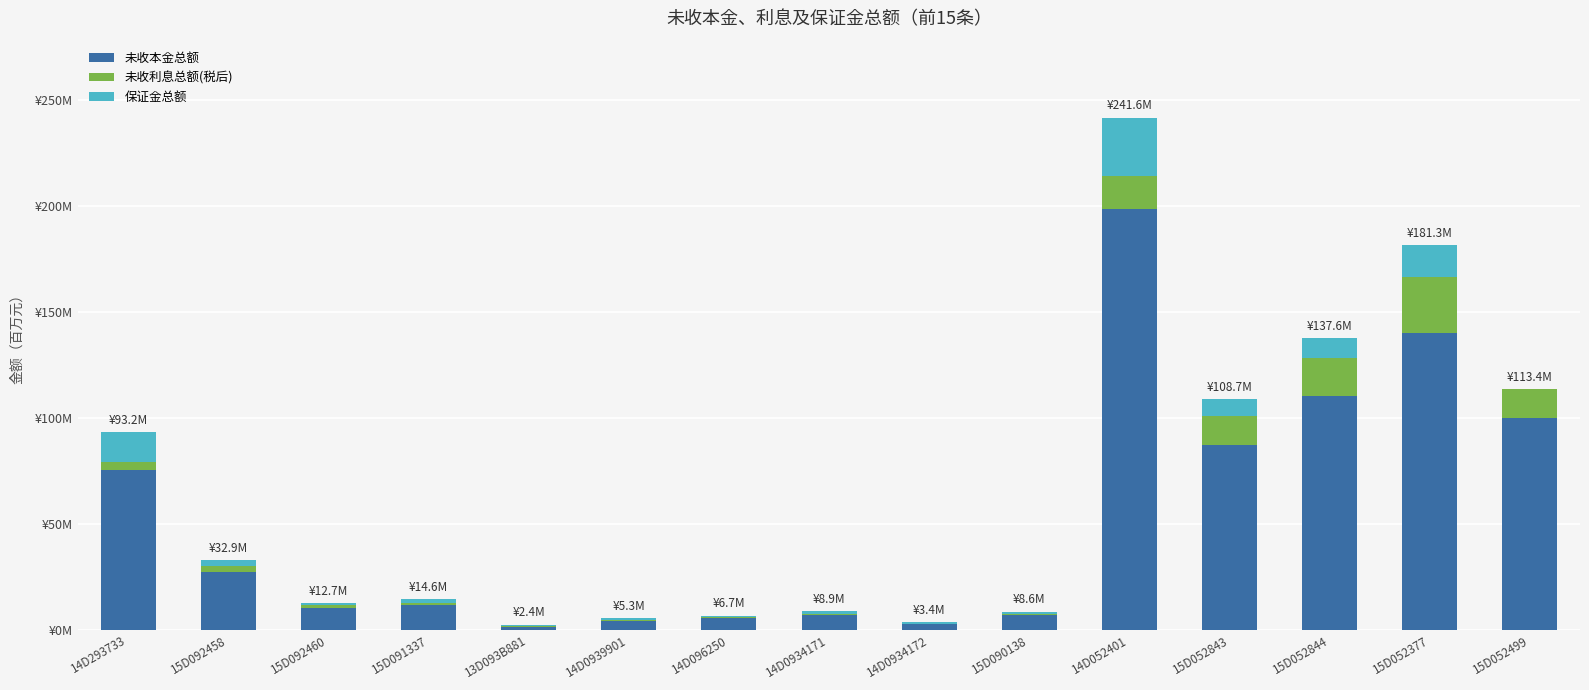

What is the sum of the 保证金总额 values at 15D092458 and 15D052377?

17.9